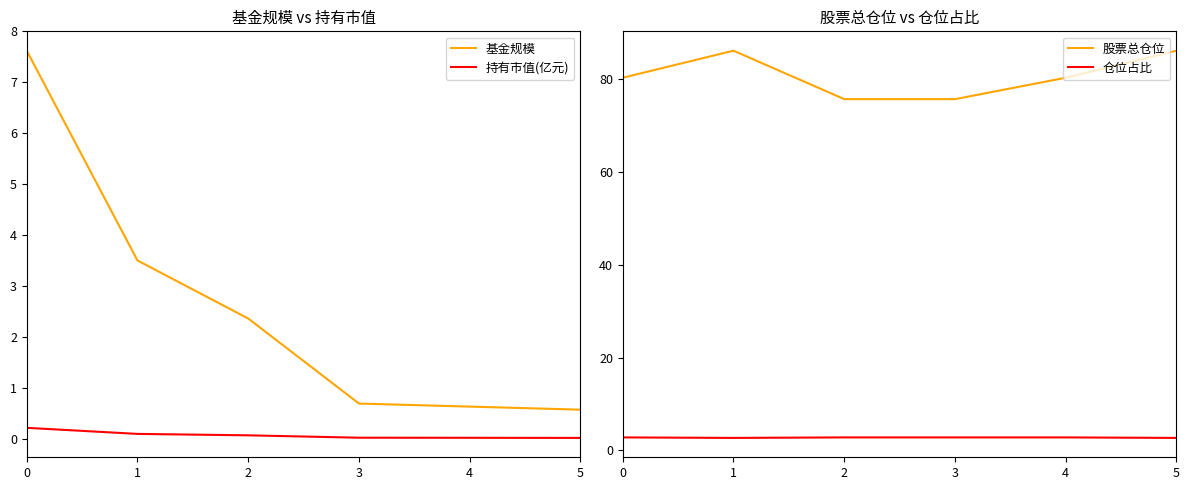

At which label does 基金规模 reach its minimum?

5